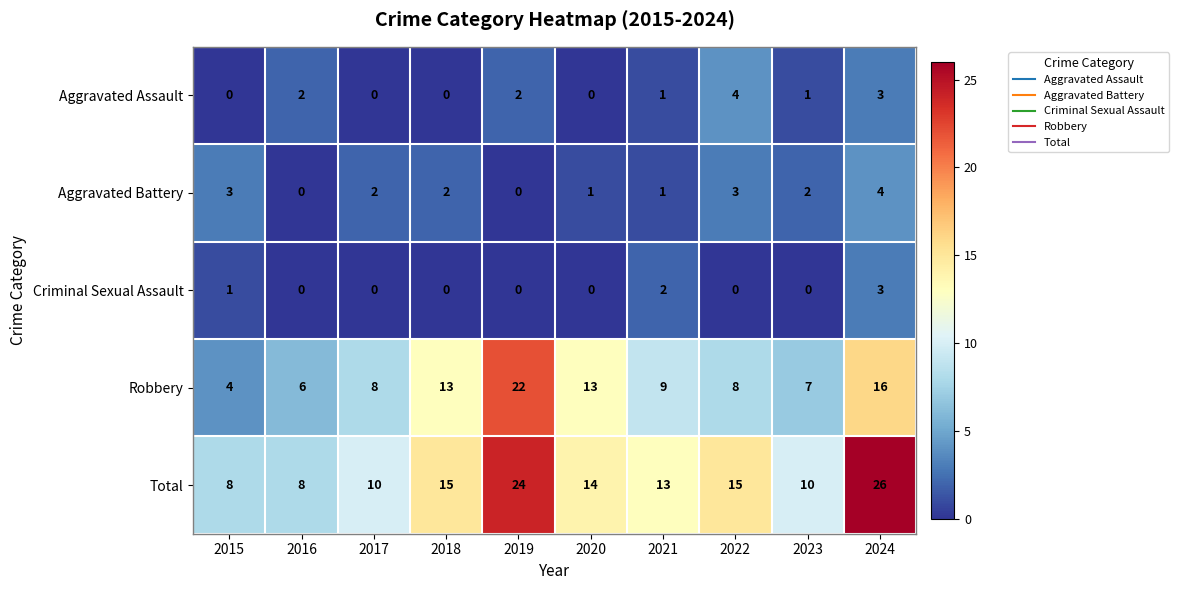

How many categories are shown in the chart?

10